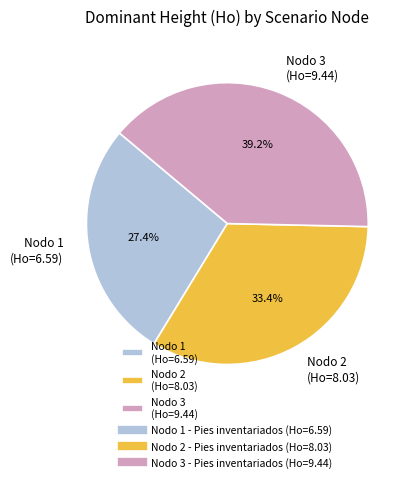

Rank the categories by value from lowest to highest.

Nodo 1 (Ho=6.59), Nodo 2 (Ho=8.03), Nodo 3 (Ho=9.44)